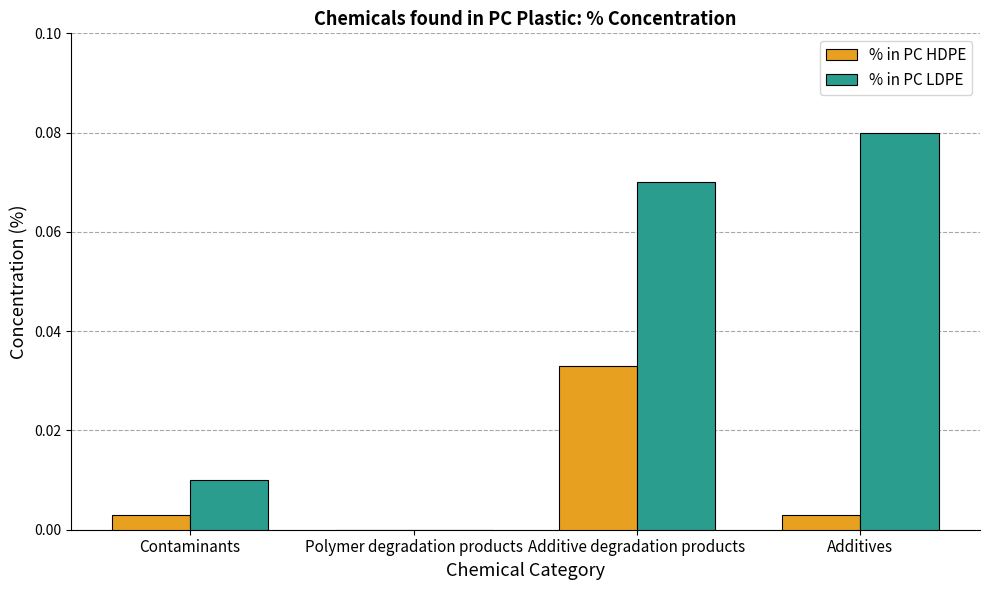

True or false: % in PC LDPE has a value of 0.0 at Polymer degradation products.

True